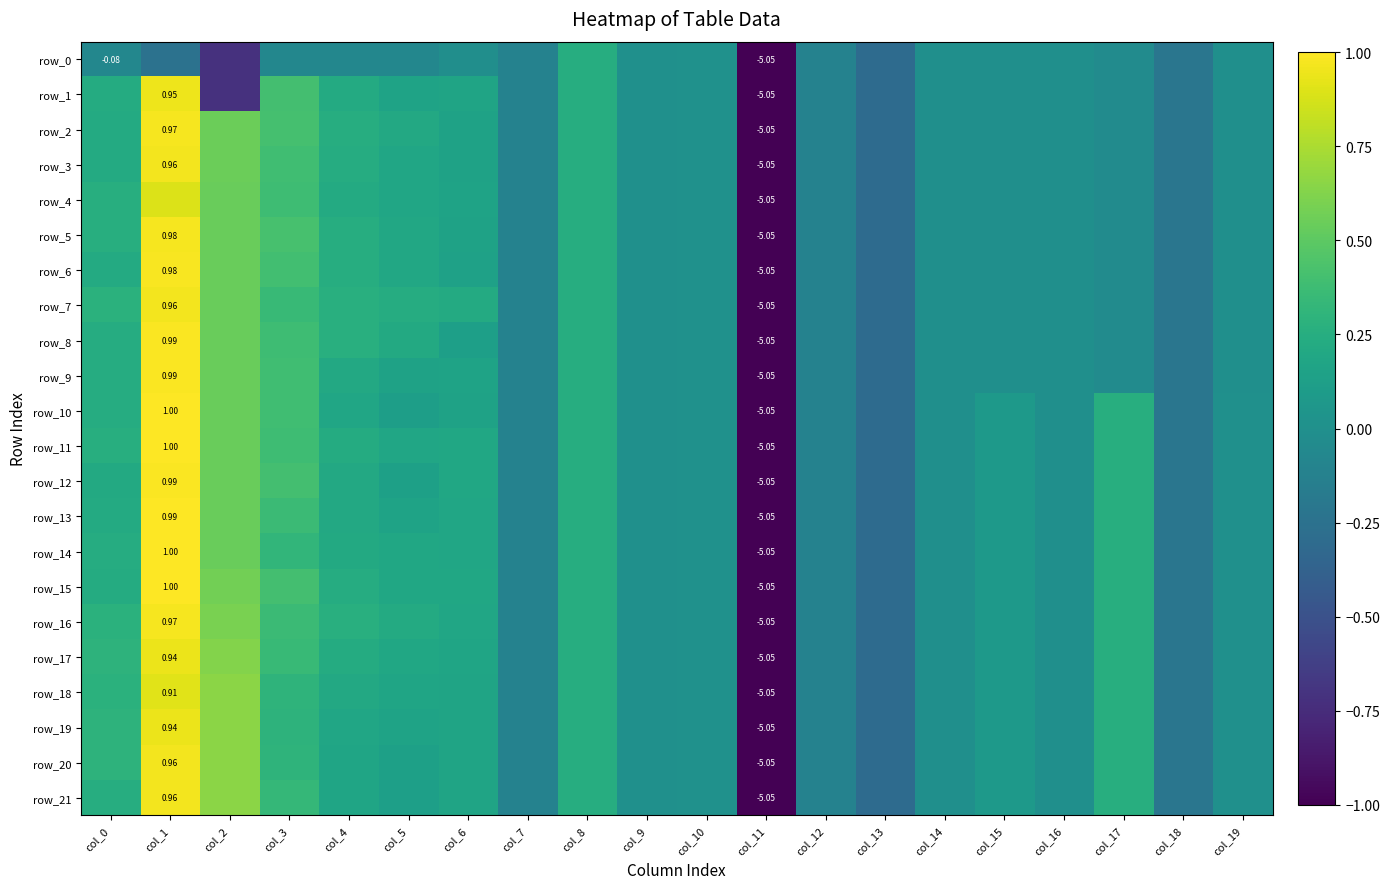

Reading right to left, transcribe all the data shown in this chart.

row_0: col_19=-0.0	col_18=-0.2	col_17=-0.0	col_16=-0.0	col_15=-0.0	col_14=-0.0	col_13=-0.3	col_12=-0.1	col_11=-5.1	col_10=0.0	col_9=0.0	col_8=0.2	col_7=-0.1	col_6=-0.0	col_5=-0.1	col_4=-0.1	col_3=-0.1	col_2=-0.7	col_1=-0.2	col_0=-0.1
row_1: col_19=-0.0	col_18=-0.2	col_17=-0.0	col_16=-0.0	col_15=-0.0	col_14=-0.0	col_13=-0.3	col_12=-0.1	col_11=-5.1	col_10=0.0	col_9=0.0	col_8=0.2	col_7=-0.1	col_6=0.2	col_5=0.2	col_4=0.2	col_3=0.4	col_2=-0.7	col_1=1.0	col_0=0.2
row_2: col_19=-0.0	col_18=-0.2	col_17=-0.0	col_16=-0.0	col_15=-0.0	col_14=-0.0	col_13=-0.3	col_12=-0.1	col_11=-5.1	col_10=0.0	col_9=0.0	col_8=0.2	col_7=-0.1	col_6=0.2	col_5=0.2	col_4=0.2	col_3=0.4	col_2=0.5	col_1=1.0	col_0=0.2
row_3: col_19=-0.0	col_18=-0.2	col_17=-0.0	col_16=-0.0	col_15=-0.0	col_14=-0.0	col_13=-0.3	col_12=-0.1	col_11=-5.1	col_10=0.0	col_9=0.0	col_8=0.2	col_7=-0.1	col_6=0.2	col_5=0.2	col_4=0.2	col_3=0.4	col_2=0.5	col_1=1.0	col_0=0.2
row_4: col_19=-0.0	col_18=-0.2	col_17=-0.0	col_16=-0.0	col_15=-0.0	col_14=-0.0	col_13=-0.3	col_12=-0.1	col_11=-5.1	col_10=0.0	col_9=0.0	col_8=0.2	col_7=-0.1	col_6=0.2	col_5=0.2	col_4=0.2	col_3=0.4	col_2=0.5	col_1=0.9	col_0=0.3
row_5: col_19=-0.0	col_18=-0.2	col_17=-0.0	col_16=-0.0	col_15=-0.0	col_14=-0.0	col_13=-0.3	col_12=-0.1	col_11=-5.1	col_10=0.0	col_9=0.0	col_8=0.2	col_7=-0.1	col_6=0.2	col_5=0.2	col_4=0.2	col_3=0.4	col_2=0.5	col_1=1.0	col_0=0.3
row_6: col_19=-0.0	col_18=-0.2	col_17=-0.0	col_16=-0.0	col_15=-0.0	col_14=-0.0	col_13=-0.3	col_12=-0.1	col_11=-5.1	col_10=0.0	col_9=0.0	col_8=0.2	col_7=-0.1	col_6=0.1	col_5=0.2	col_4=0.2	col_3=0.4	col_2=0.5	col_1=1.0	col_0=0.2
row_7: col_19=-0.0	col_18=-0.2	col_17=-0.0	col_16=-0.0	col_15=-0.0	col_14=-0.0	col_13=-0.3	col_12=-0.1	col_11=-5.1	col_10=0.0	col_9=0.0	col_8=0.2	col_7=-0.1	col_6=0.2	col_5=0.2	col_4=0.3	col_3=0.3	col_2=0.5	col_1=1.0	col_0=0.3
row_8: col_19=-0.0	col_18=-0.2	col_17=-0.0	col_16=-0.0	col_15=-0.0	col_14=-0.0	col_13=-0.3	col_12=-0.1	col_11=-5.1	col_10=0.0	col_9=0.0	col_8=0.2	col_7=-0.1	col_6=0.1	col_5=0.2	col_4=0.3	col_3=0.4	col_2=0.5	col_1=1.0	col_0=0.2
row_9: col_19=-0.0	col_18=-0.2	col_17=-0.0	col_16=-0.0	col_15=-0.0	col_14=-0.0	col_13=-0.3	col_12=-0.1	col_11=-5.1	col_10=0.0	col_9=0.0	col_8=0.2	col_7=-0.1	col_6=0.2	col_5=0.2	col_4=0.2	col_3=0.4	col_2=0.5	col_1=1.0	col_0=0.2
row_10: col_19=0.0	col_18=-0.2	col_17=0.3	col_16=-0.0	col_15=0.1	col_14=-0.0	col_13=-0.3	col_12=-0.1	col_11=-5.1	col_10=0.0	col_9=0.0	col_8=0.2	col_7=-0.1	col_6=0.2	col_5=0.1	col_4=0.2	col_3=0.4	col_2=0.5	col_1=1.0	col_0=0.2
row_11: col_19=0.0	col_18=-0.2	col_17=0.3	col_16=-0.0	col_15=0.1	col_14=-0.0	col_13=-0.3	col_12=-0.1	col_11=-5.1	col_10=0.0	col_9=0.0	col_8=0.2	col_7=-0.1	col_6=0.2	col_5=0.2	col_4=0.2	col_3=0.4	col_2=0.5	col_1=1.0	col_0=0.3
row_12: col_19=0.0	col_18=-0.2	col_17=0.3	col_16=-0.0	col_15=0.1	col_14=-0.0	col_13=-0.3	col_12=-0.1	col_11=-5.1	col_10=0.0	col_9=0.0	col_8=0.2	col_7=-0.1	col_6=0.2	col_5=0.1	col_4=0.2	col_3=0.4	col_2=0.5	col_1=1.0	col_0=0.2
row_13: col_19=0.0	col_18=-0.2	col_17=0.3	col_16=-0.0	col_15=0.1	col_14=-0.0	col_13=-0.3	col_12=-0.1	col_11=-5.1	col_10=0.0	col_9=0.0	col_8=0.2	col_7=-0.1	col_6=0.2	col_5=0.2	col_4=0.2	col_3=0.4	col_2=0.5	col_1=1.0	col_0=0.2
row_14: col_19=0.0	col_18=-0.2	col_17=0.3	col_16=-0.0	col_15=0.1	col_14=-0.0	col_13=-0.3	col_12=-0.1	col_11=-5.1	col_10=0.0	col_9=0.0	col_8=0.2	col_7=-0.1	col_6=0.2	col_5=0.2	col_4=0.2	col_3=0.3	col_2=0.5	col_1=1.0	col_0=0.2
row_15: col_19=0.0	col_18=-0.2	col_17=0.3	col_16=-0.0	col_15=0.1	col_14=-0.0	col_13=-0.3	col_12=-0.1	col_11=-5.1	col_10=0.0	col_9=0.0	col_8=0.2	col_7=-0.1	col_6=0.2	col_5=0.2	col_4=0.2	col_3=0.4	col_2=0.6	col_1=1.0	col_0=0.2
row_16: col_19=0.0	col_18=-0.2	col_17=0.3	col_16=-0.0	col_15=0.1	col_14=-0.0	col_13=-0.3	col_12=-0.1	col_11=-5.1	col_10=0.0	col_9=0.0	col_8=0.2	col_7=-0.1	col_6=0.2	col_5=0.2	col_4=0.3	col_3=0.4	col_2=0.6	col_1=1.0	col_0=0.3
row_17: col_19=0.0	col_18=-0.2	col_17=0.3	col_16=-0.0	col_15=0.1	col_14=-0.0	col_13=-0.3	col_12=-0.1	col_11=-5.1	col_10=0.0	col_9=0.0	col_8=0.2	col_7=-0.1	col_6=0.2	col_5=0.2	col_4=0.2	col_3=0.3	col_2=0.6	col_1=0.9	col_0=0.3
row_18: col_19=0.0	col_18=-0.2	col_17=0.3	col_16=-0.0	col_15=0.1	col_14=-0.0	col_13=-0.3	col_12=-0.1	col_11=-5.1	col_10=0.0	col_9=0.0	col_8=0.2	col_7=-0.1	col_6=0.2	col_5=0.2	col_4=0.2	col_3=0.3	col_2=0.7	col_1=0.9	col_0=0.3
row_19: col_19=0.0	col_18=-0.2	col_17=0.3	col_16=-0.0	col_15=0.1	col_14=-0.0	col_13=-0.3	col_12=-0.1	col_11=-5.1	col_10=0.0	col_9=0.0	col_8=0.2	col_7=-0.1	col_6=0.2	col_5=0.2	col_4=0.2	col_3=0.3	col_2=0.7	col_1=0.9	col_0=0.3
row_20: col_19=0.0	col_18=-0.2	col_17=0.3	col_16=-0.0	col_15=0.1	col_14=-0.0	col_13=-0.3	col_12=-0.1	col_11=-5.1	col_10=0.0	col_9=0.0	col_8=0.2	col_7=-0.1	col_6=0.2	col_5=0.1	col_4=0.2	col_3=0.3	col_2=0.7	col_1=1.0	col_0=0.3
row_21: col_19=0.0	col_18=-0.2	col_17=0.3	col_16=-0.0	col_15=0.1	col_14=-0.0	col_13=-0.3	col_12=-0.1	col_11=-5.1	col_10=0.0	col_9=0.0	col_8=0.2	col_7=-0.1	col_6=0.2	col_5=0.1	col_4=0.2	col_3=0.3	col_2=0.7	col_1=1.0	col_0=0.2